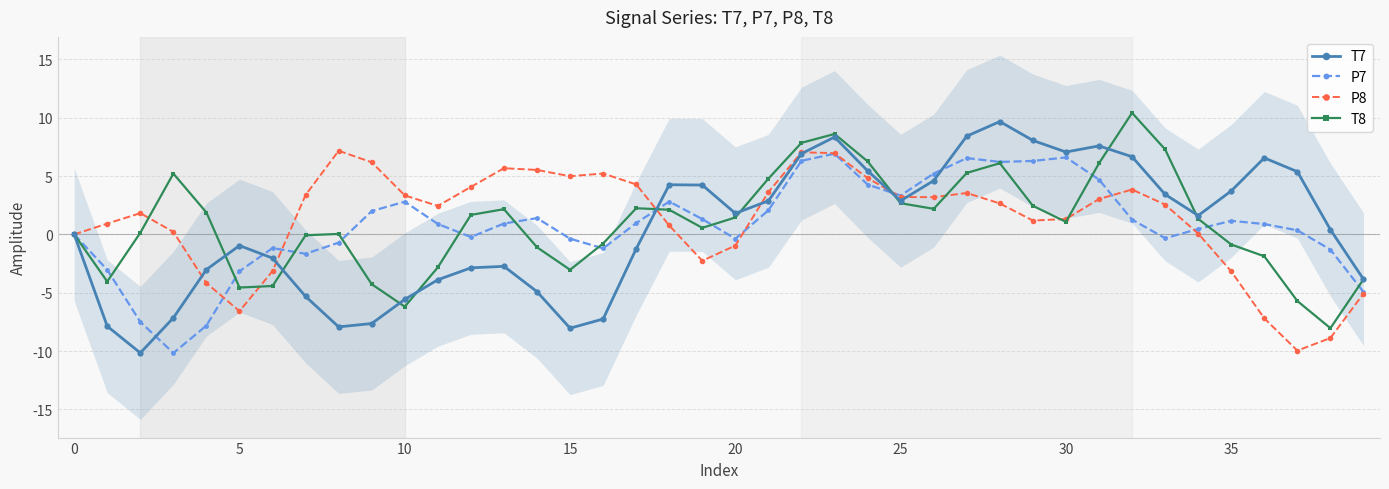

Is the value of T7 at 10 greater than the value of T8 at 33?

No